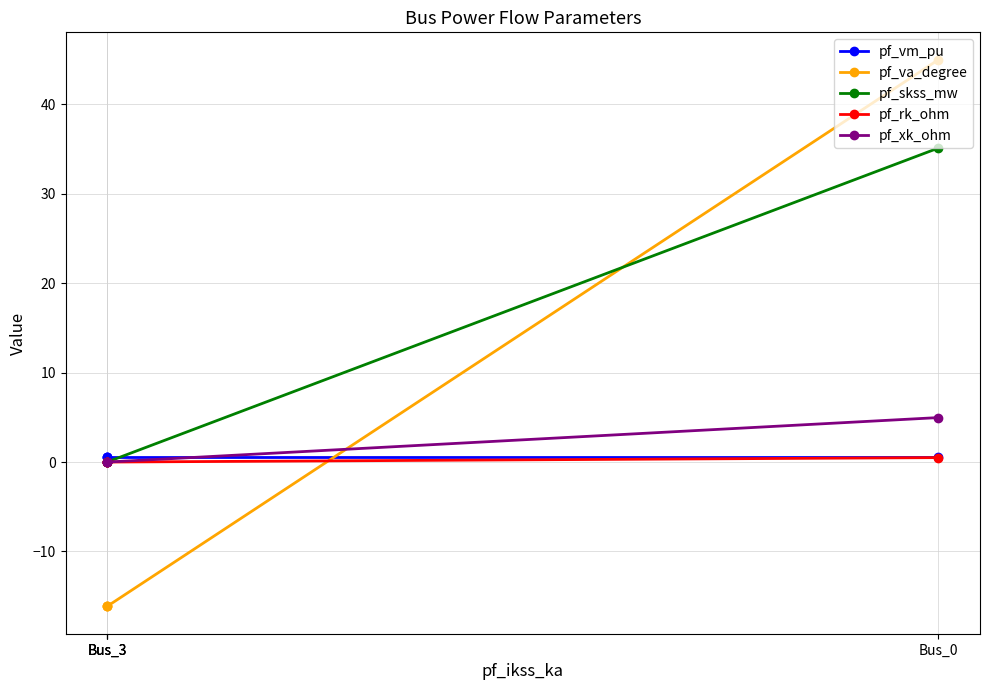

How many lines are shown in the chart?

5